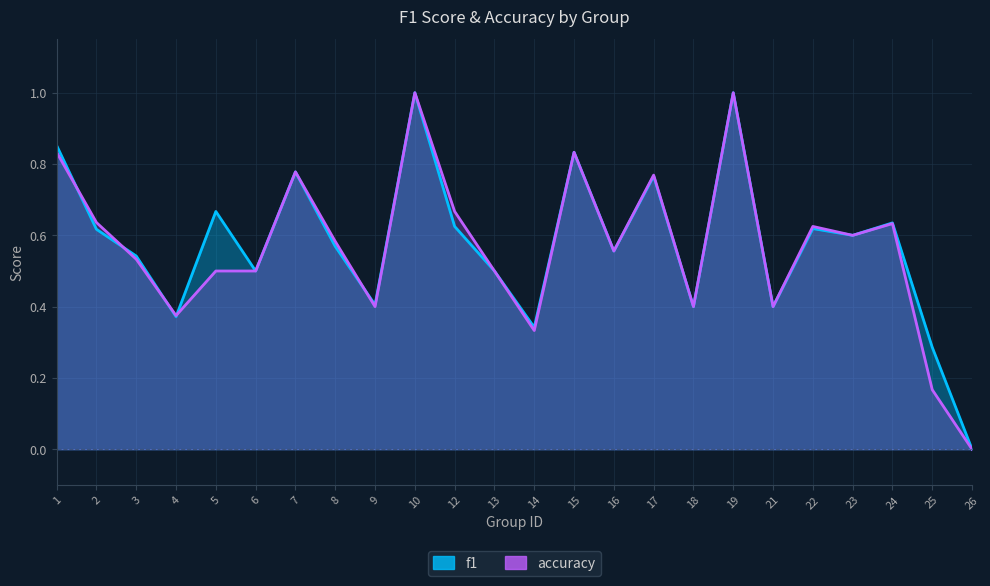

Which series has the largest total across all categories?

f1